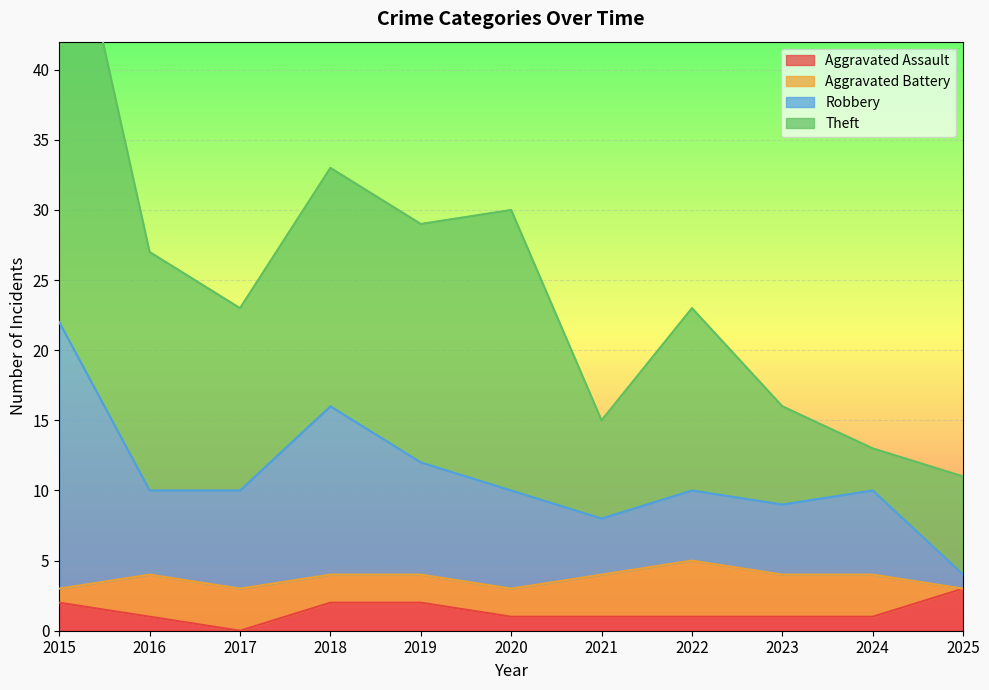

The Aggravated Assault series shows 1 at 2021. True or false?

True